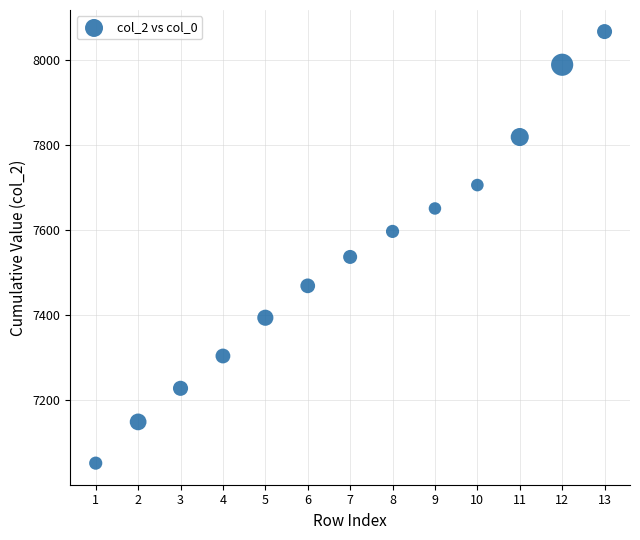

What is the range of Y values (max minus min)?

1015